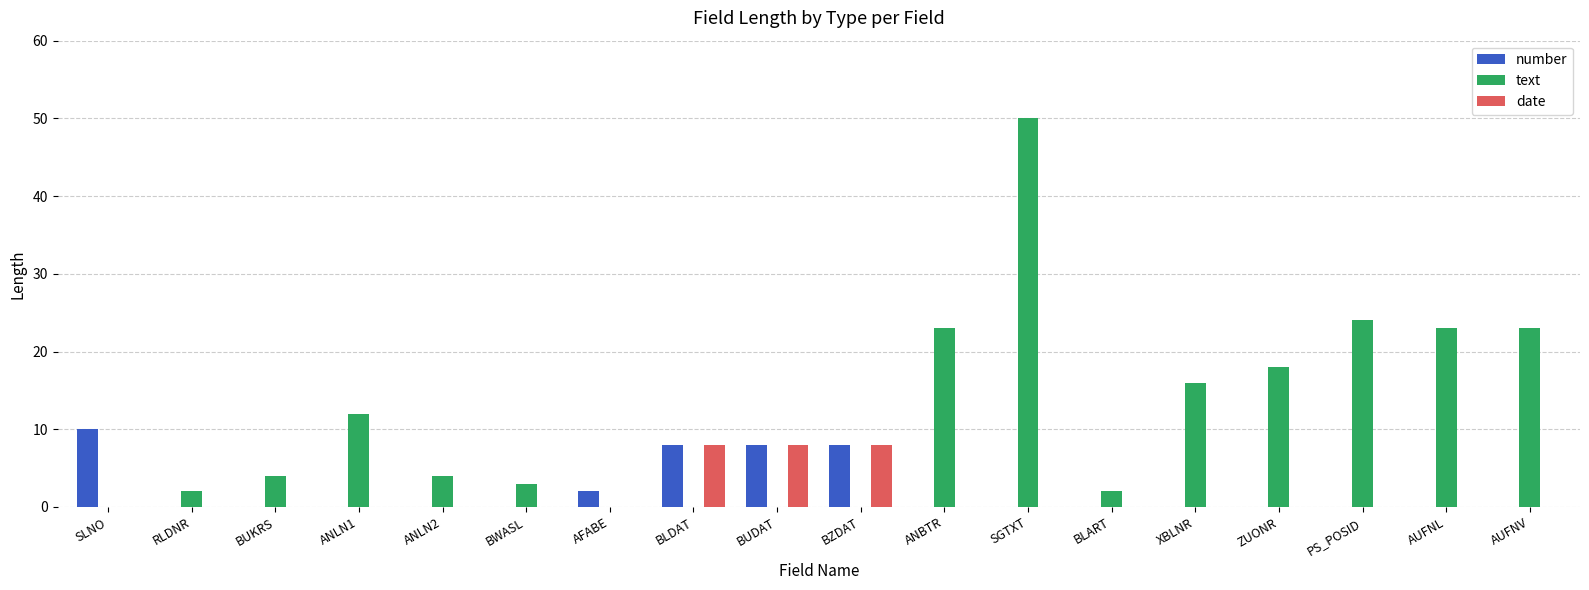

How many series are shown in this chart?

3